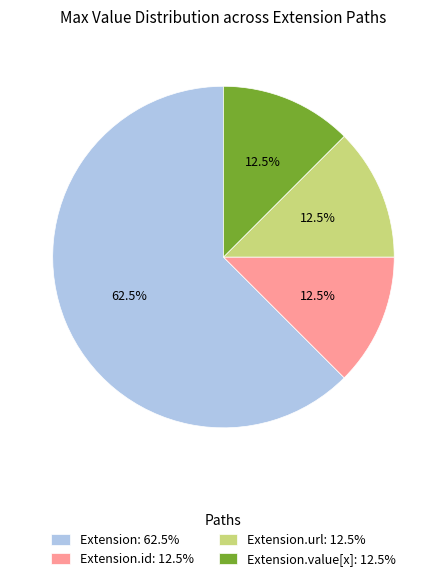

How many segments does this pie chart have?

4